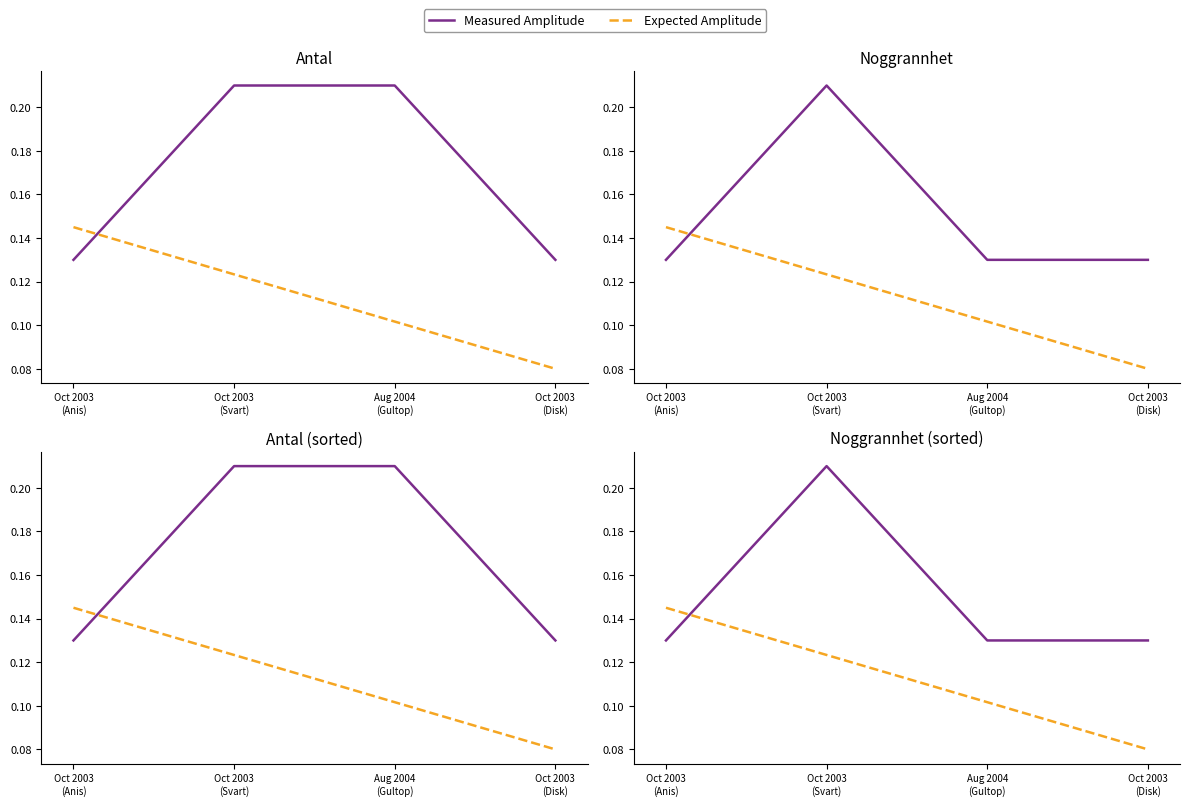

Which series has the largest total across all categories?

Measured Amplitude